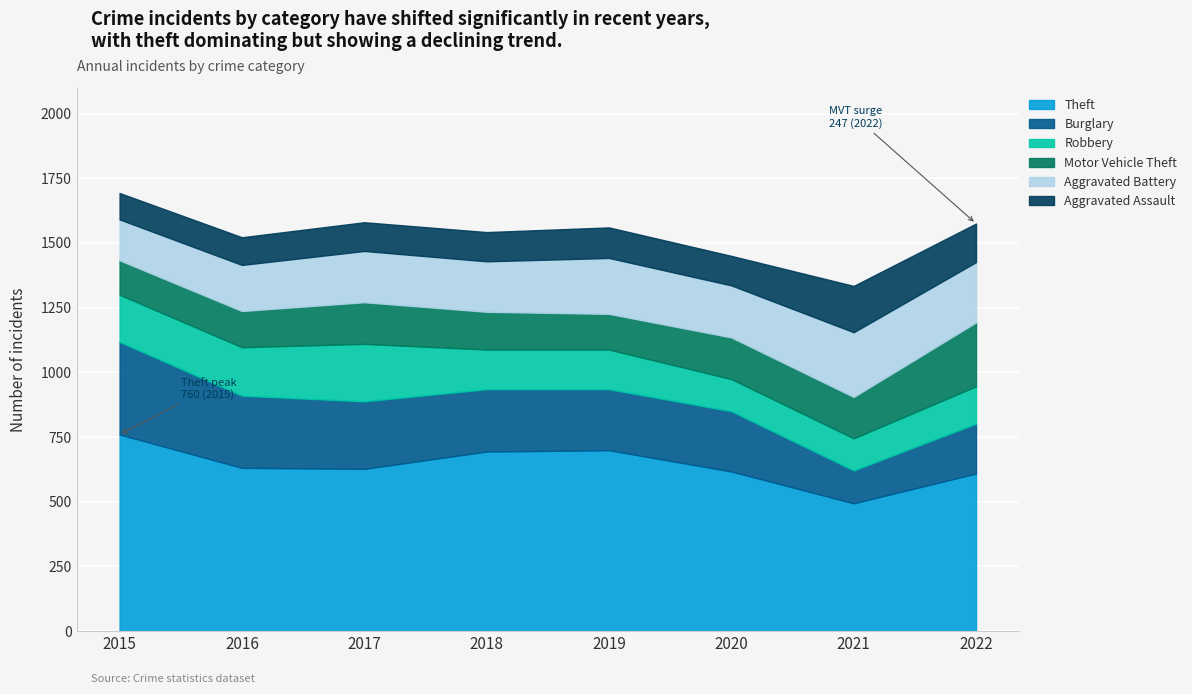

At 2015, list the series in order from smallest to largest.

Aggravated Assault, Motor Vehicle Theft, Aggravated Battery, Robbery, Burglary, Theft